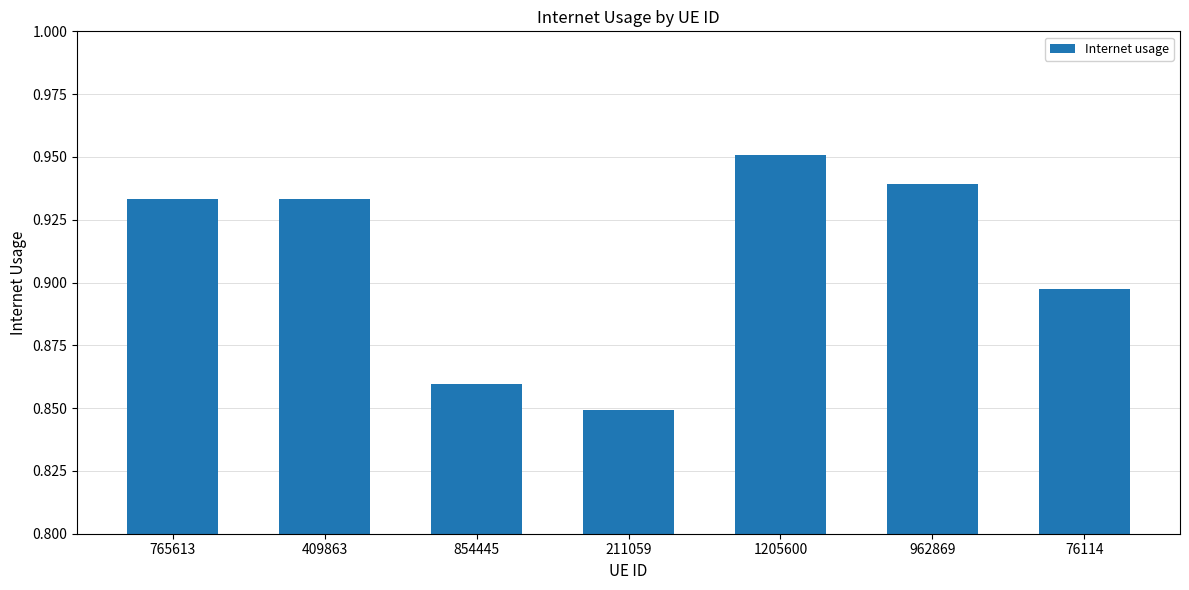

What is the label of the 7th bar from the left?

76114